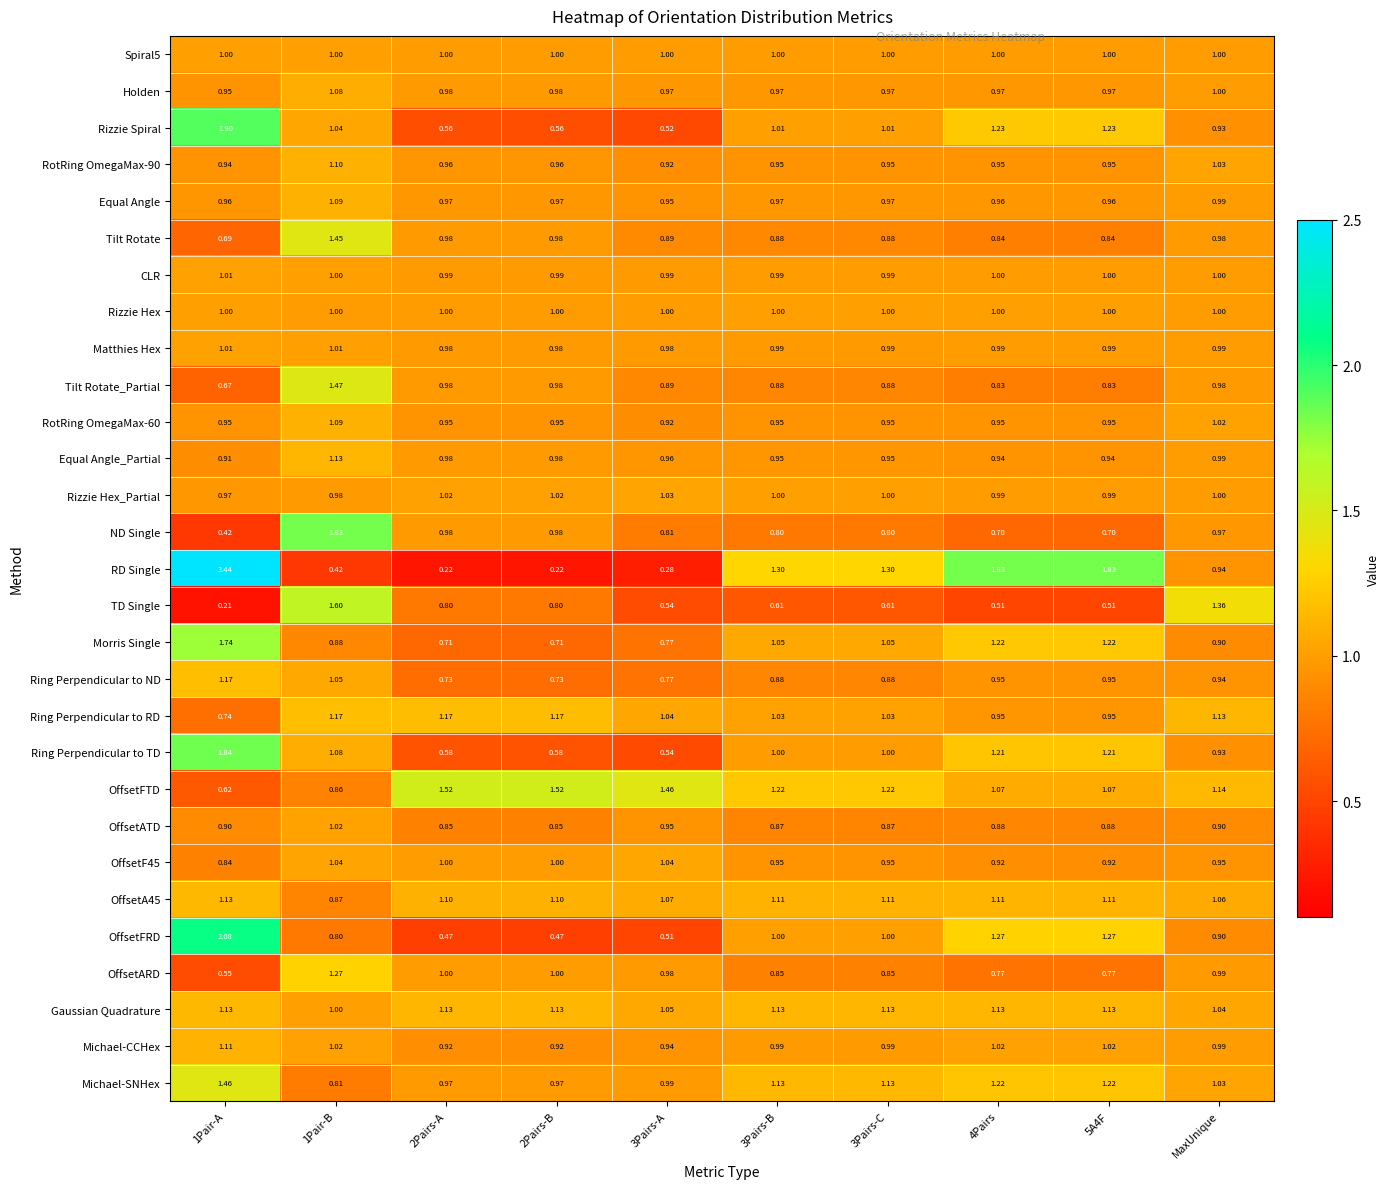

Which series has the largest total across all categories?

RD Single